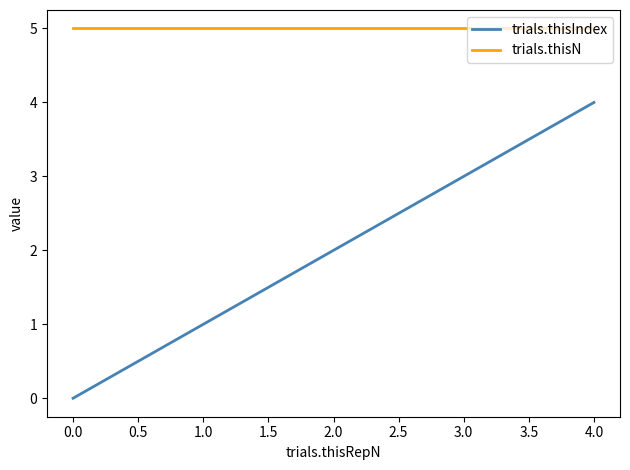

What is the difference between the maximum and minimum values in the trials.thisIndex series?

4